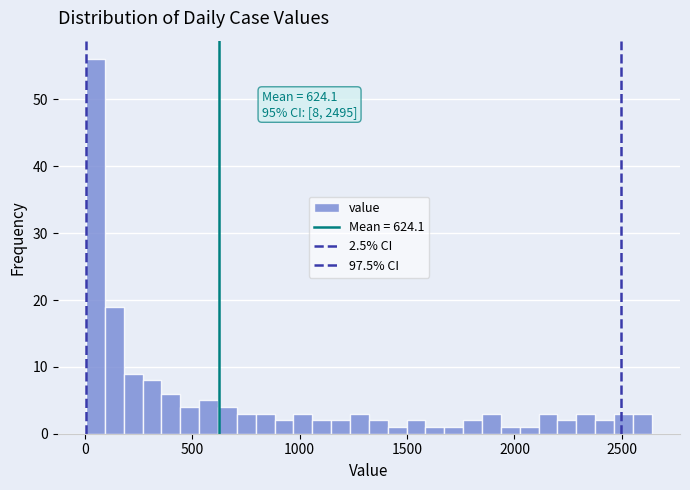

Around what value on the x-axis is the tallest bar? Give the approximate position of its centre, as read against the axis.

50